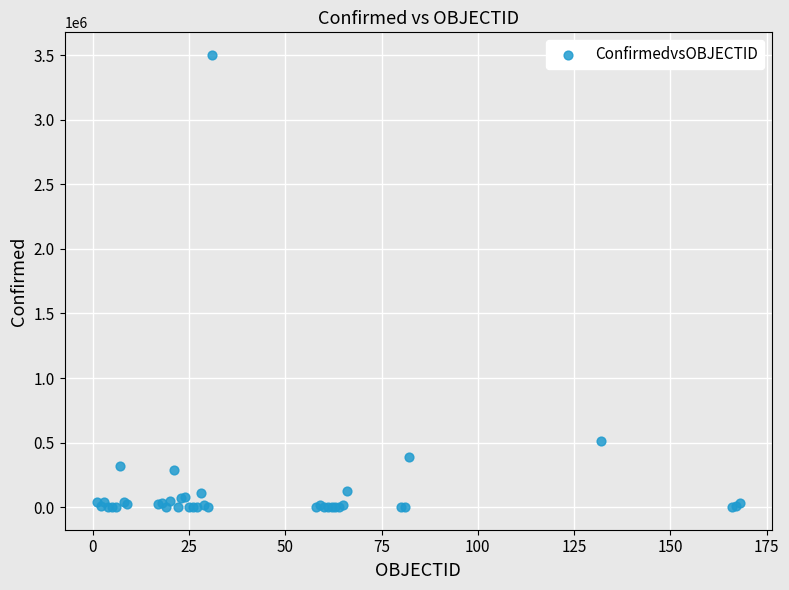

What Y value in the scatter plot is closest to 1751034?

513719